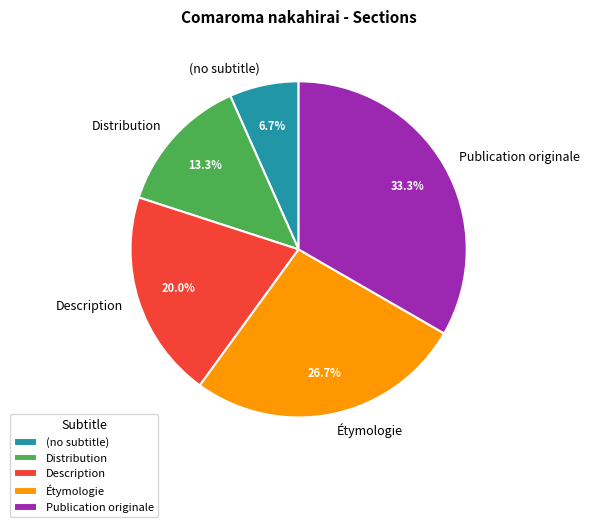

Does Publication originale account for over 50% of the chart?

No